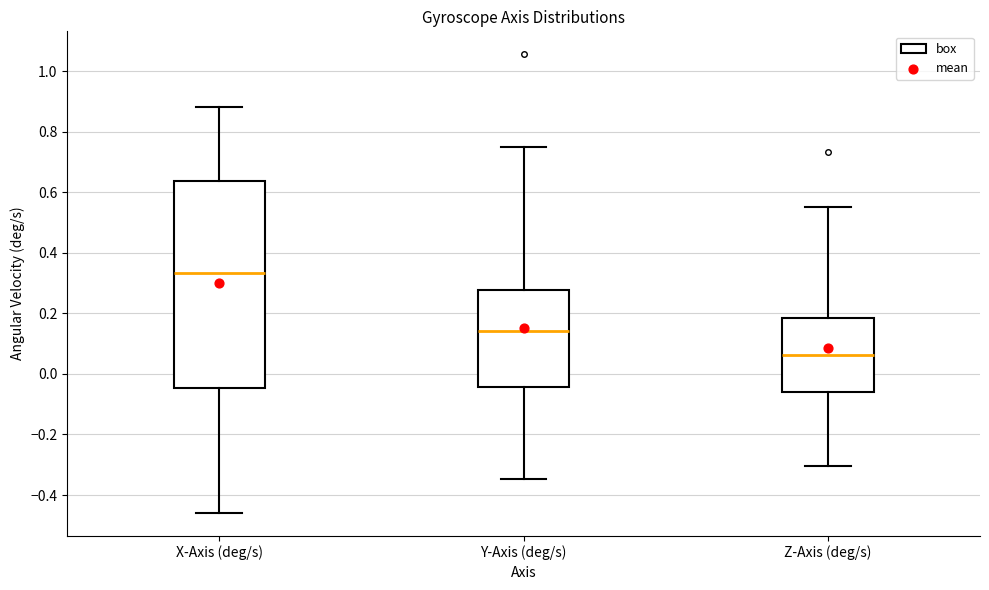

Reading left to right, read every box against the y-axis: the position of its median line, the range the box covers, and the ends of its whiskers. The values are not printed on the chart, so give them approximately, as read against the axis.

X-Axis (deg/s): median 0.34, box -0.04 to 0.64, whiskers -0.46 to 0.88
Y-Axis (deg/s): median 0.14, box -0.04 to 0.28, whiskers -0.34 to 0.76
Z-Axis (deg/s): median 0.06, box -0.06 to 0.18, whiskers -0.30 to 0.56